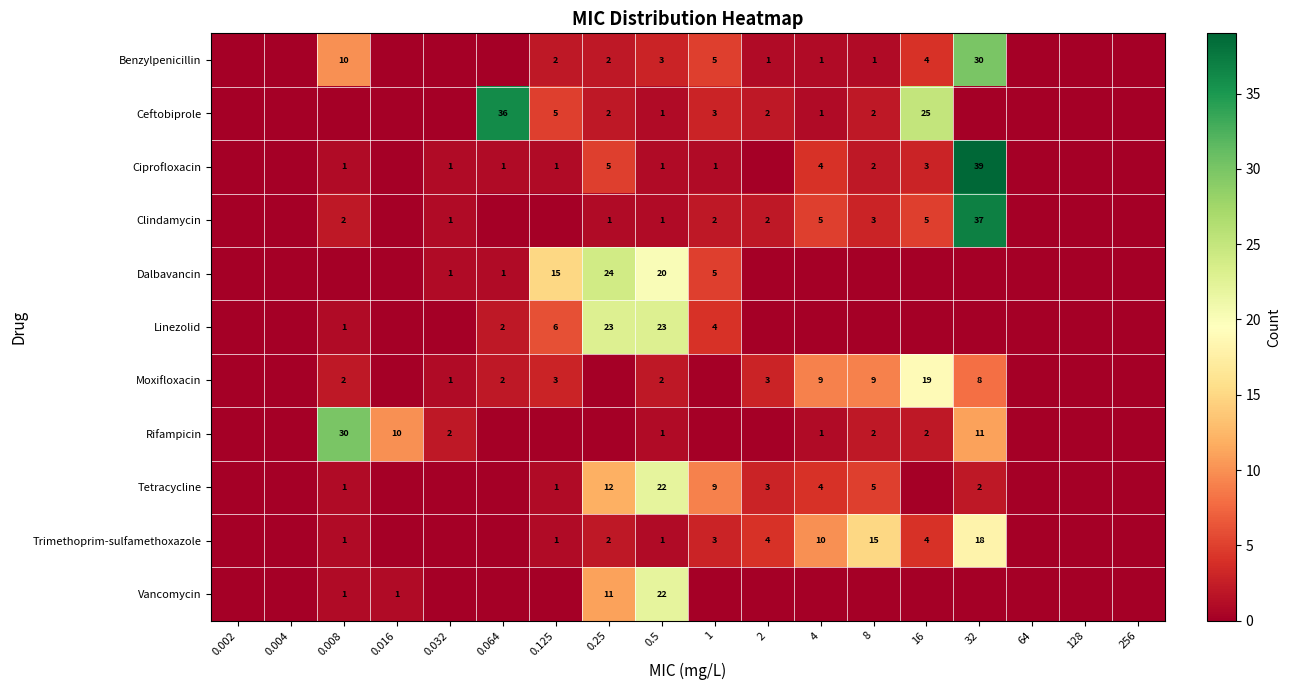

The Ciprofloxacin series shows 2 at 0.064. True or false?

False